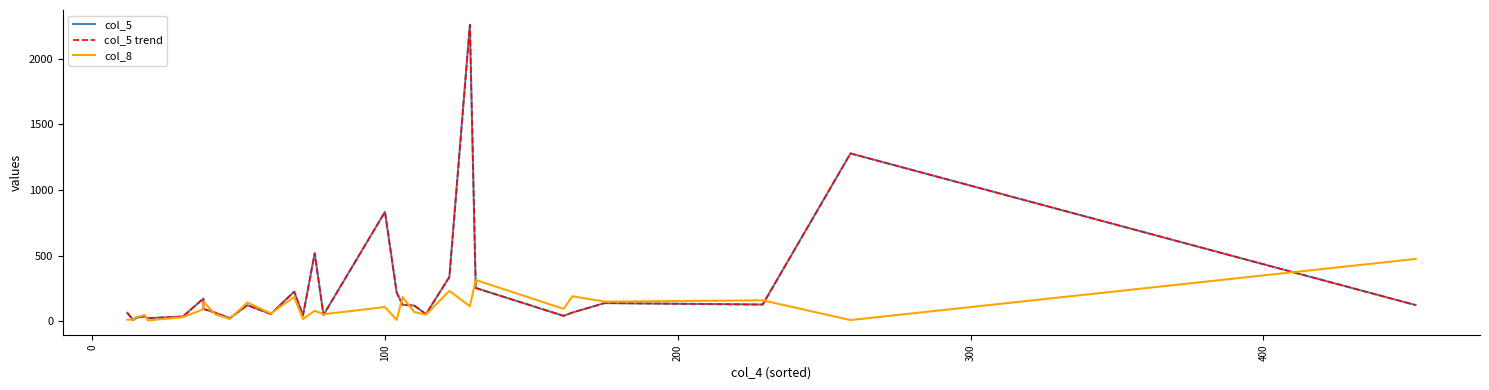

After their last crossing, which series has the higher values: col_8 or col_5?

col_8